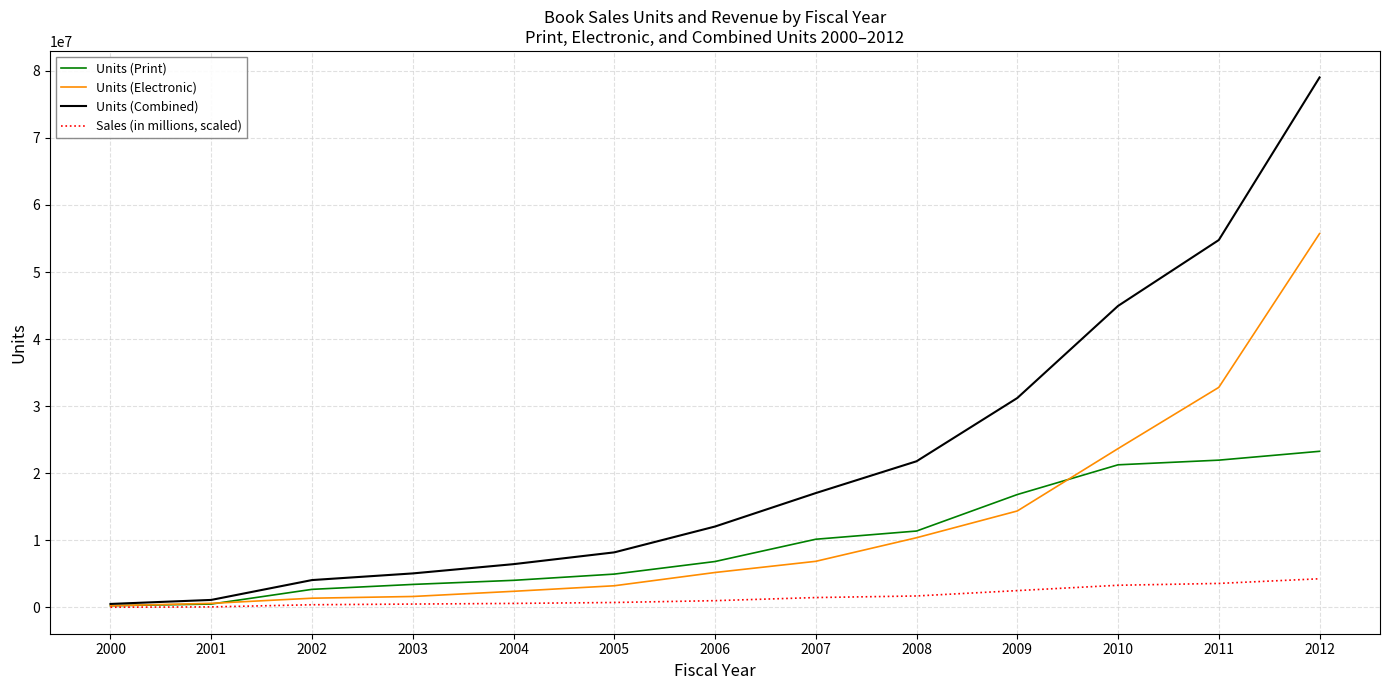

What are all the series names shown in the legend?

Units (Print), Units (Electronic), Units (Combined), Sales (in millions, scaled)